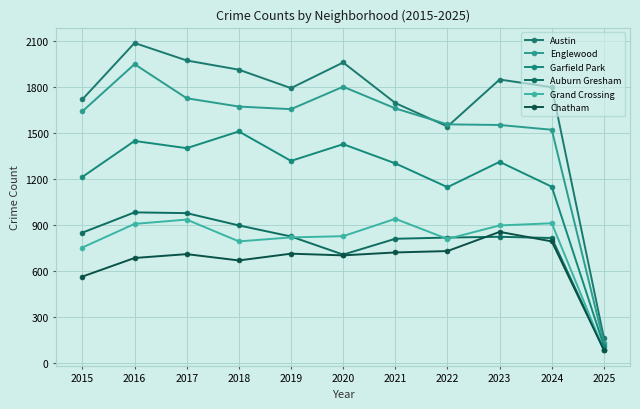

True or false: Austin and Chatham intersect in this chart.

False